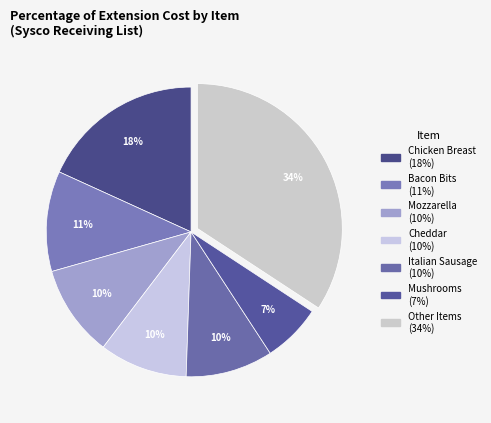

Count the number of slices in the pie.

7